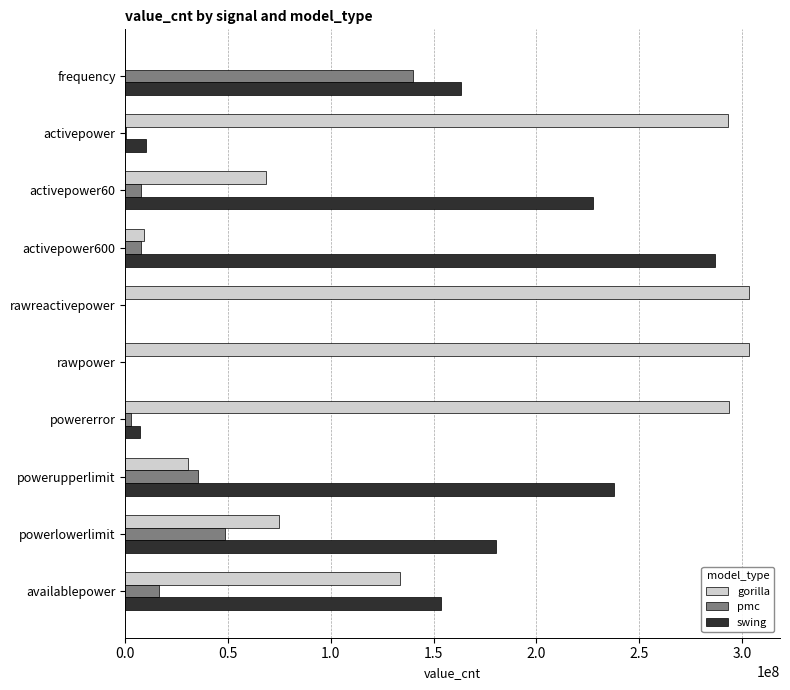

The value of swing at frequency is 98684088. True or false?

False